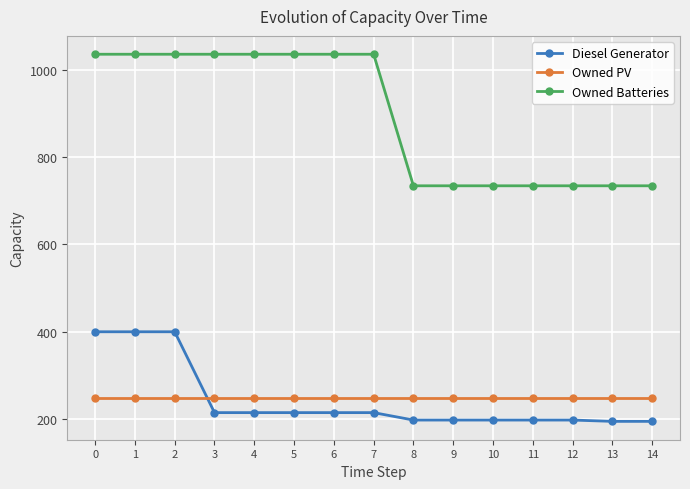

What is the value of the Owned Batteries point at the 7th from the left?

1035